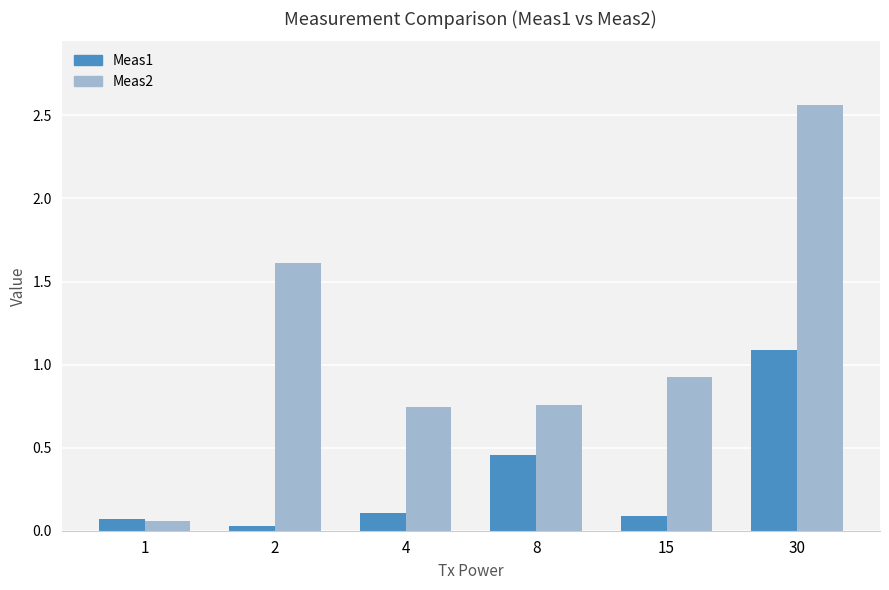

Which category has the highest value across all series?

30